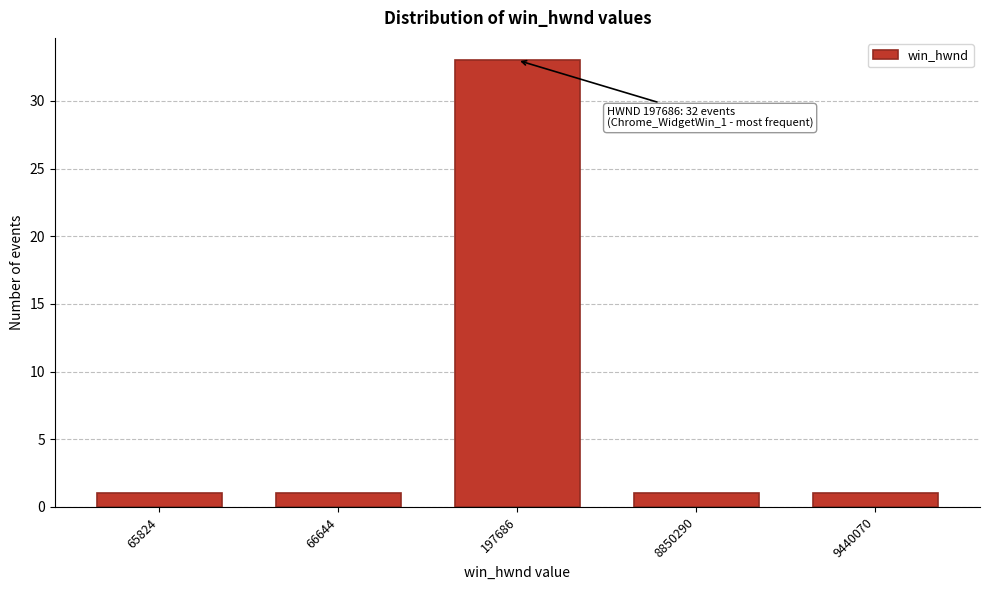

Reading left to right, list all the values displayed in this chart.

1	1	33	1	1